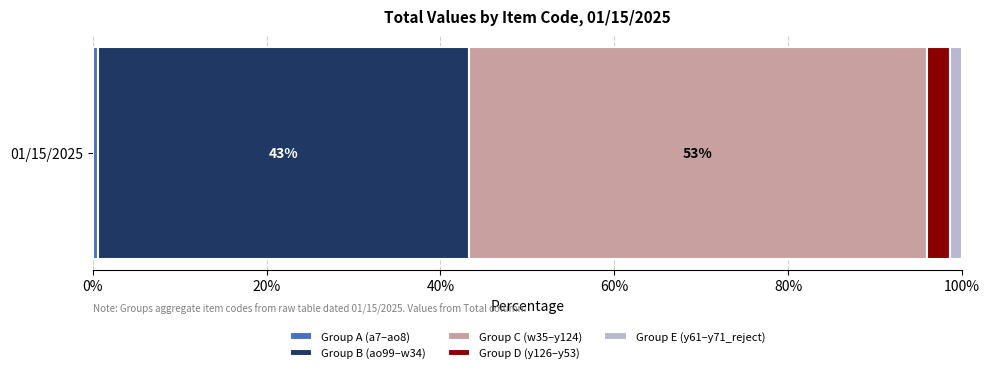

How many data points does each series have?

1